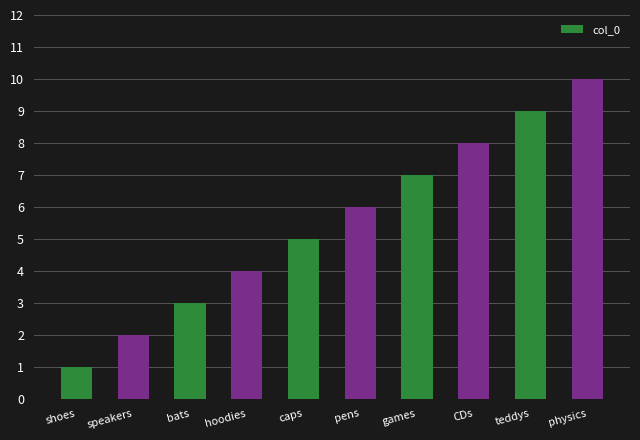

How many data points does each series have?

10